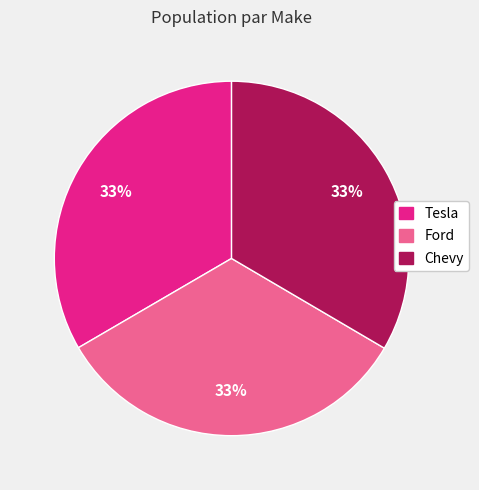

To the nearest percent, what portion does Chevy represent?

33%